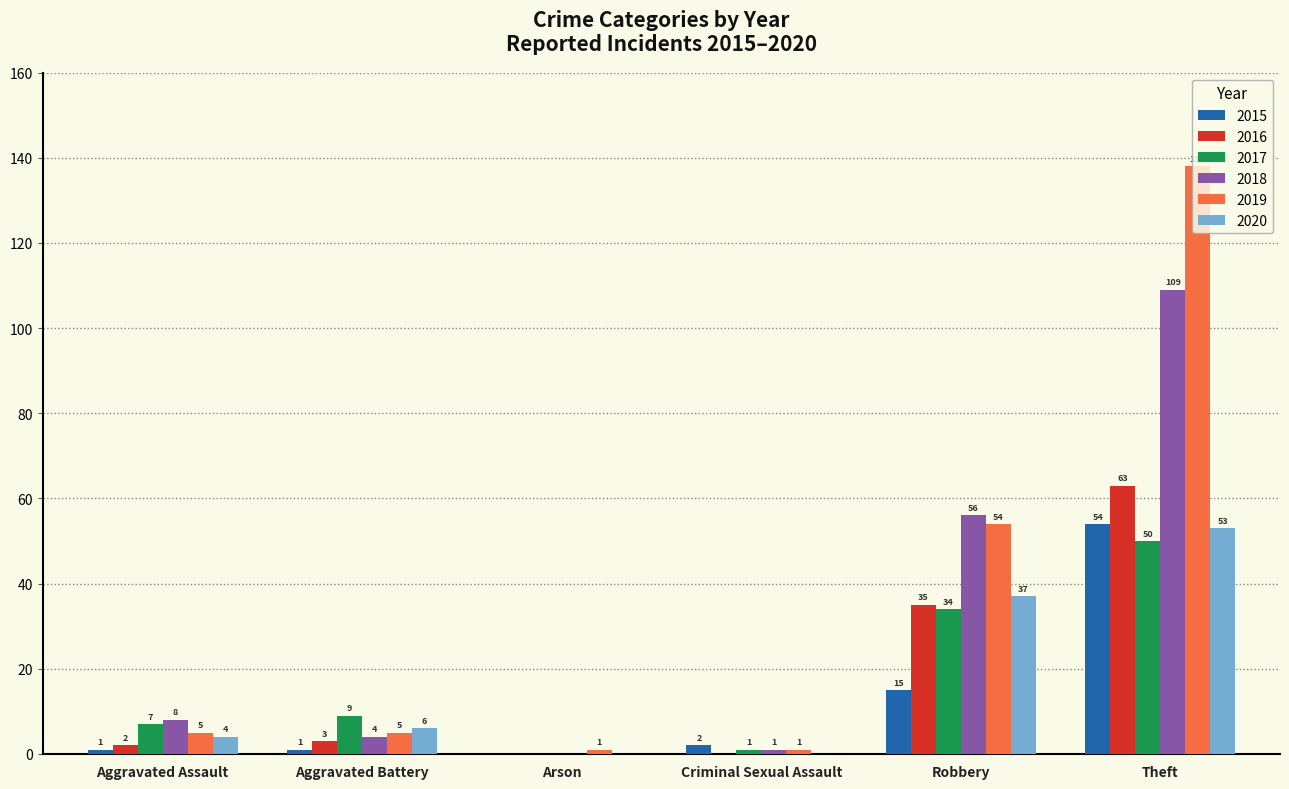

Between Criminal Sexual Assault and Theft, which series saw the biggest shift?

2019